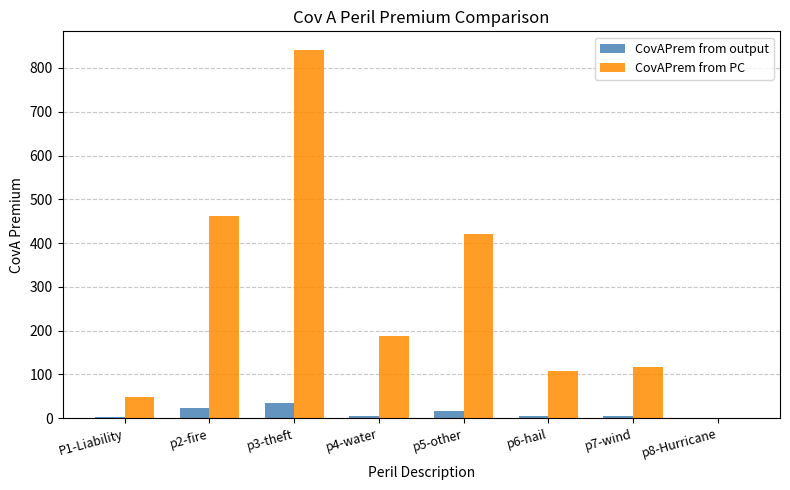

True or false: CovAPrem from PC has a value of 462.1 at p2-fire.

True